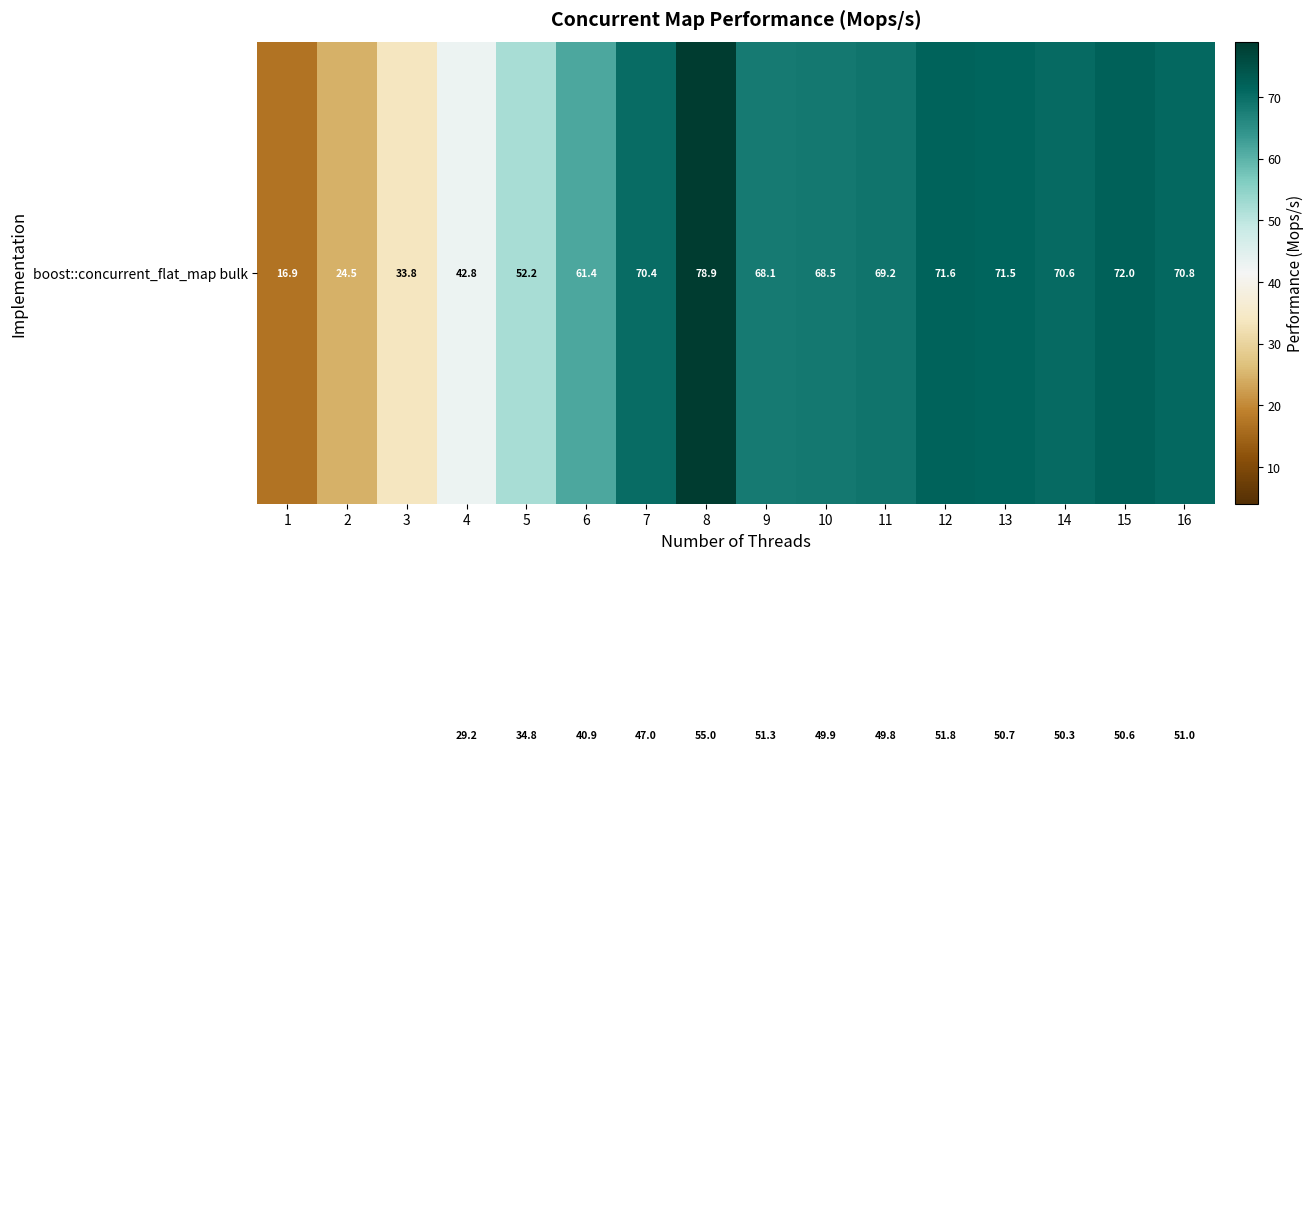

What is the spread (max minus min) of values at 13?

49.7